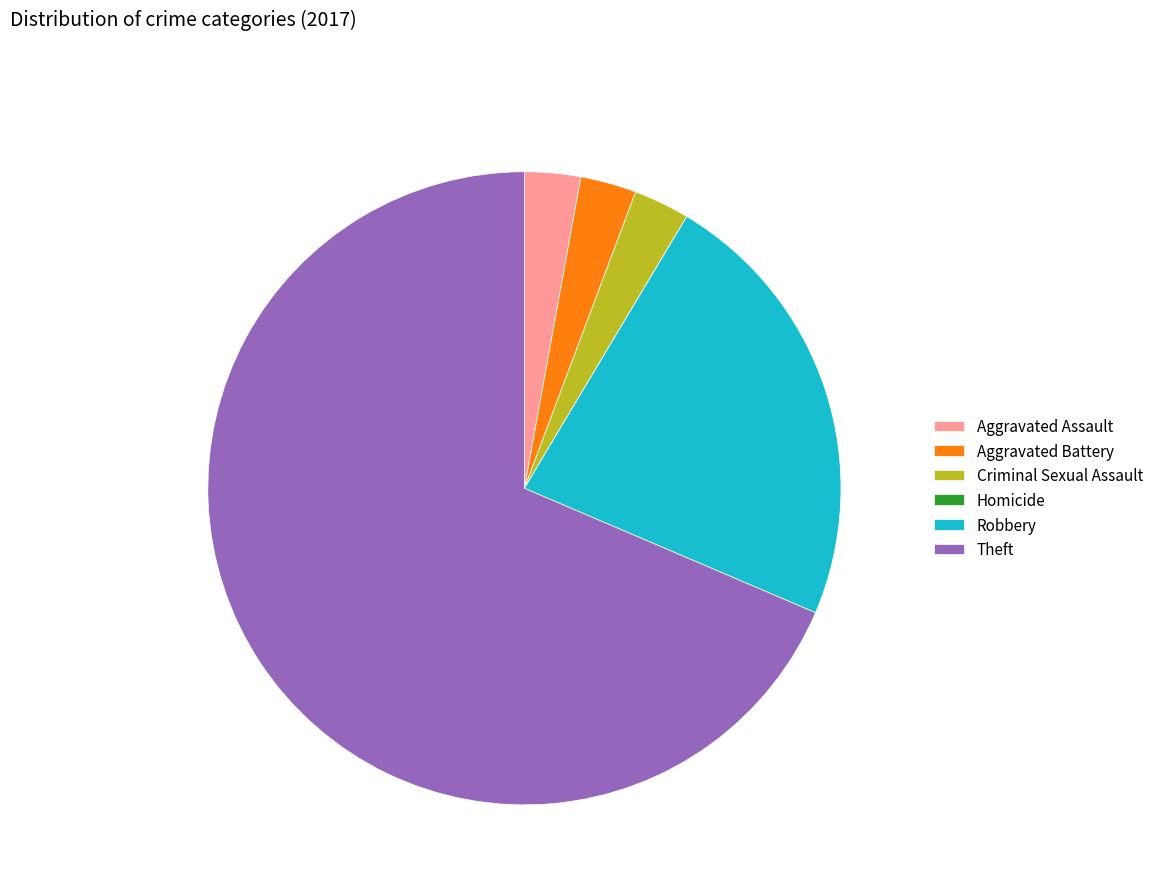

What is the ratio of the value at Criminal Sexual Assault to the value at Robbery?

0.1